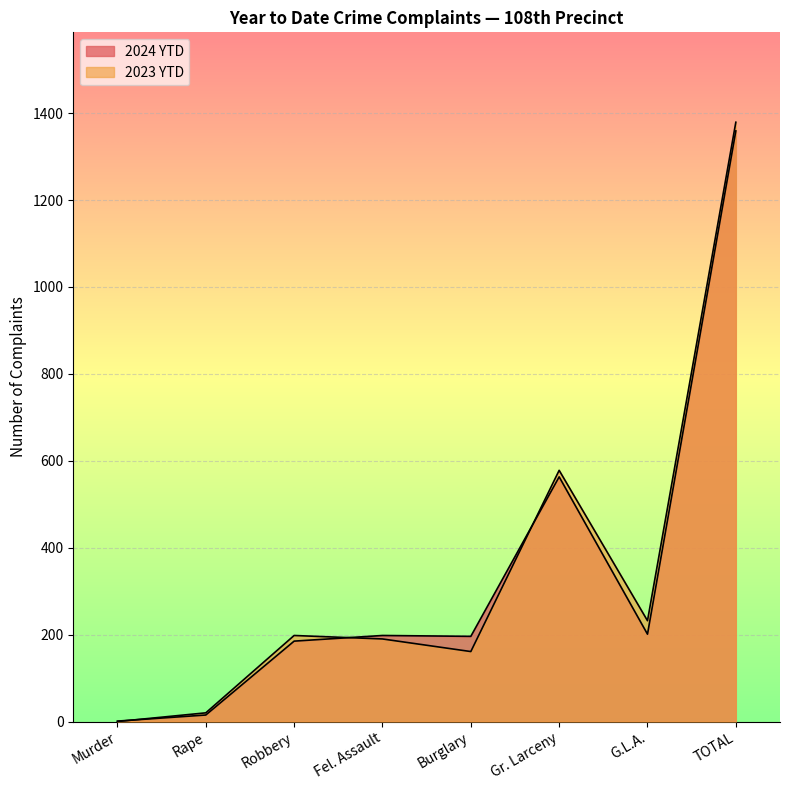

Where do 2024 YTD and 2023 YTD first cross each other?

Murder and Rape